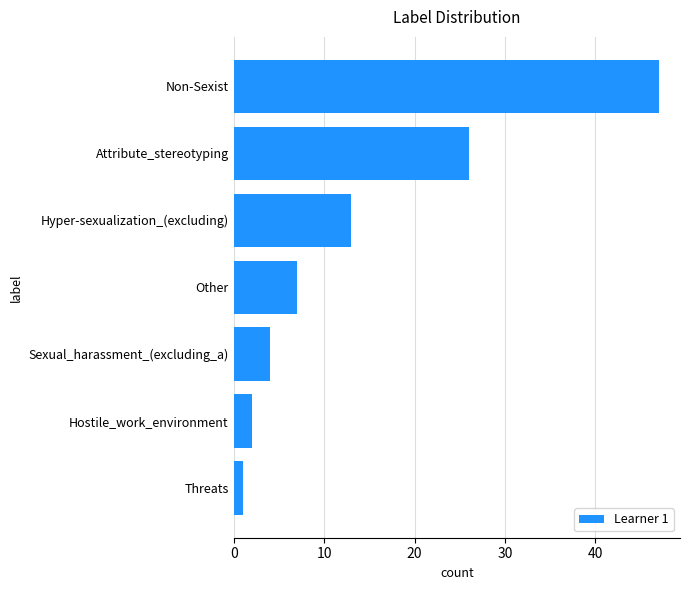

Which category has the highest value across all series?

Non-Sexist